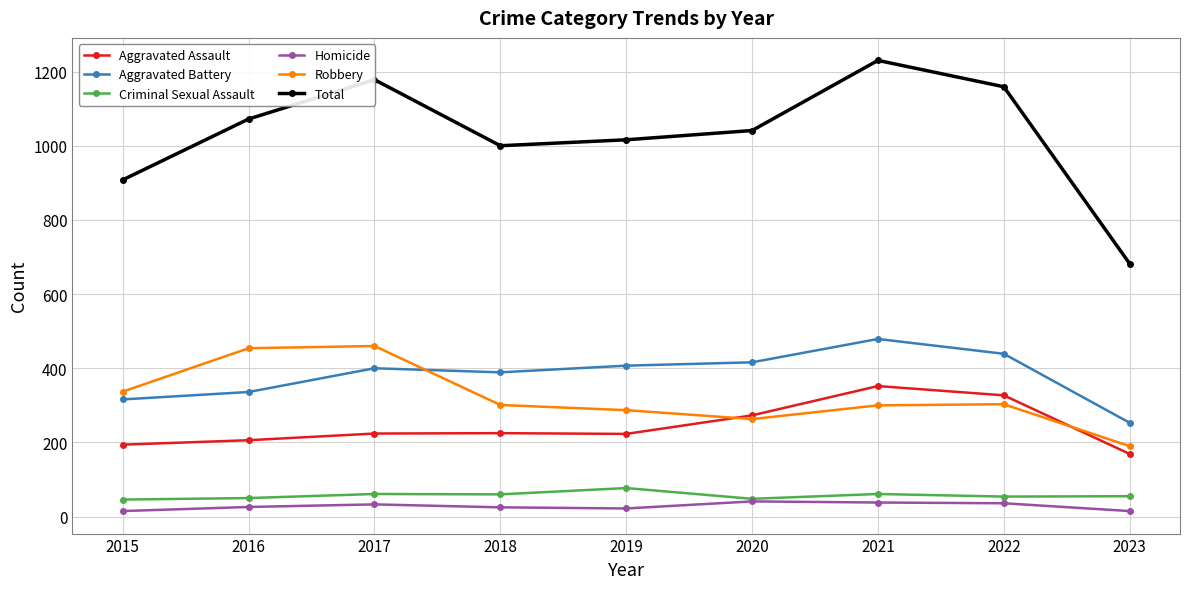

What is the difference between the Homicide values at 2015 and 2018?

10